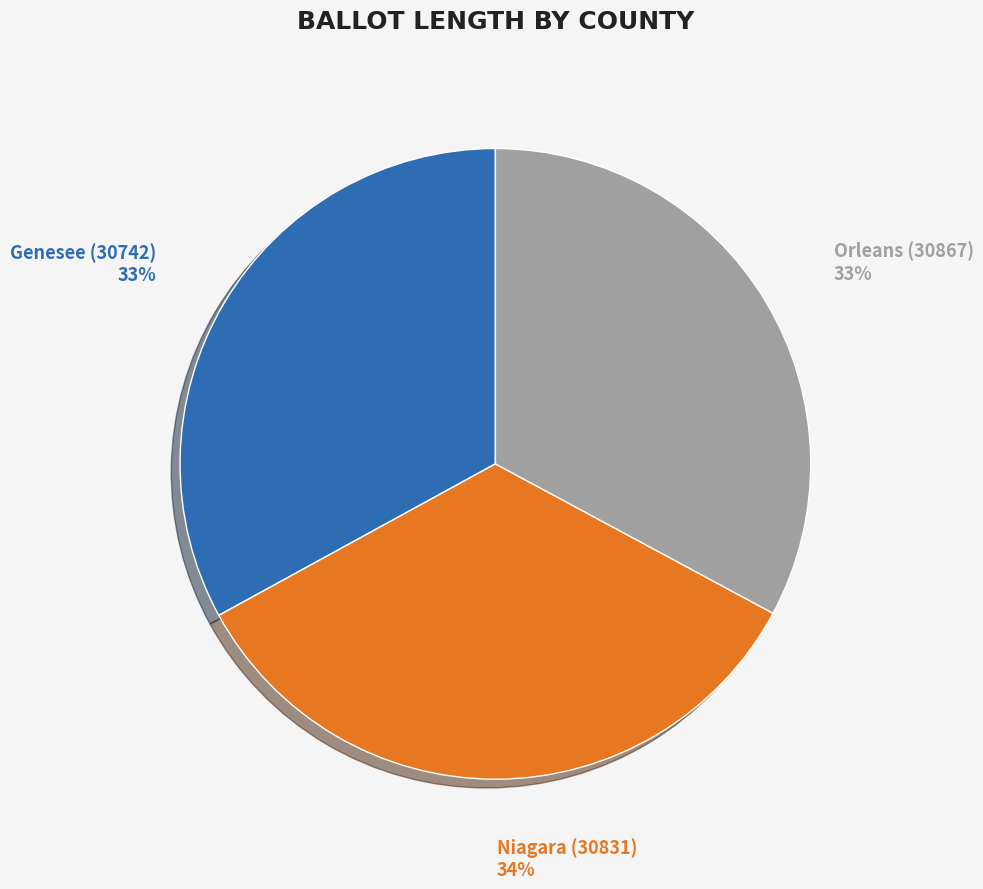

Combined, do Orleans (30867) and Niagara (30831) account for over 50%?

Yes